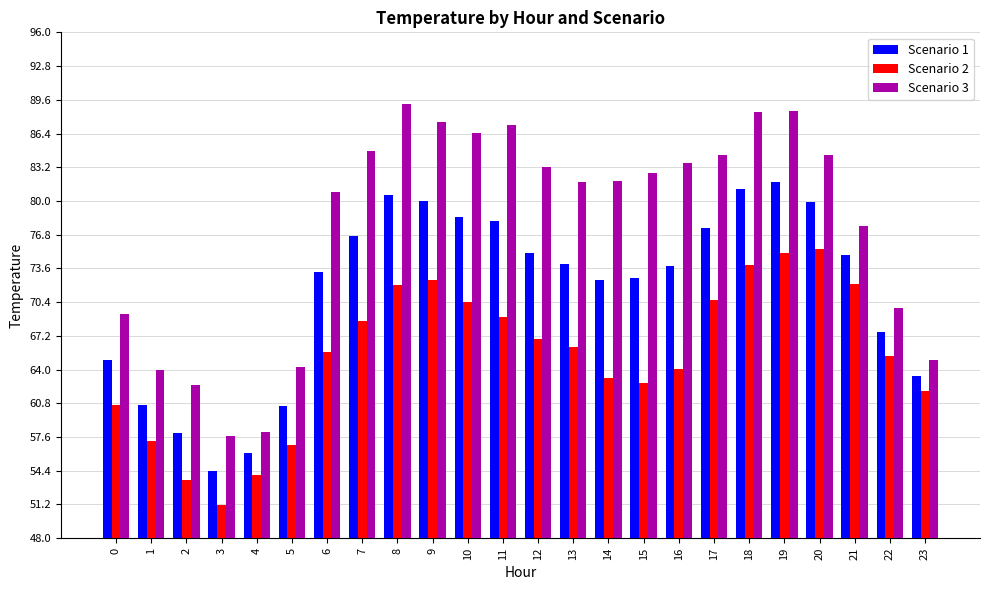

Does the chart contain any negative values?

No